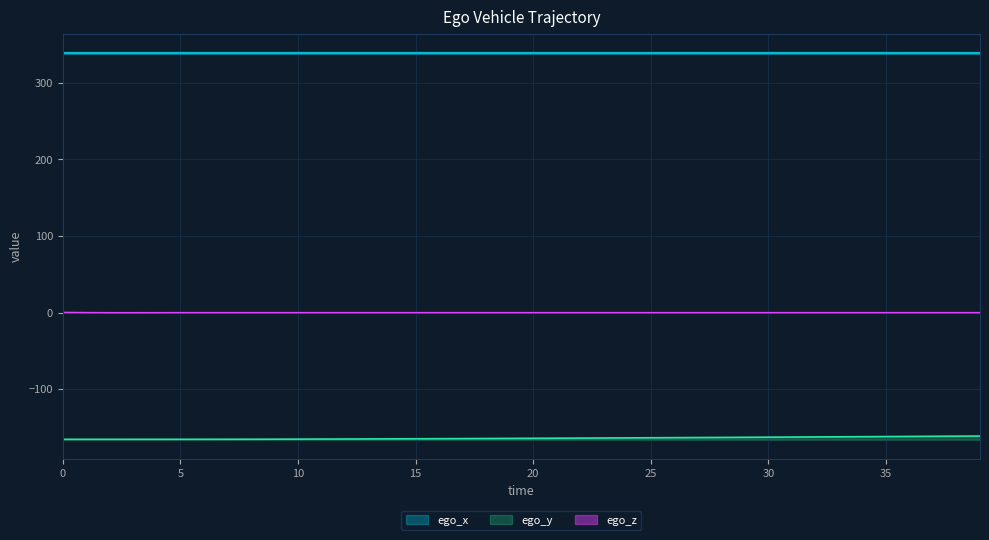

Which series has the largest total across all categories?

ego_x